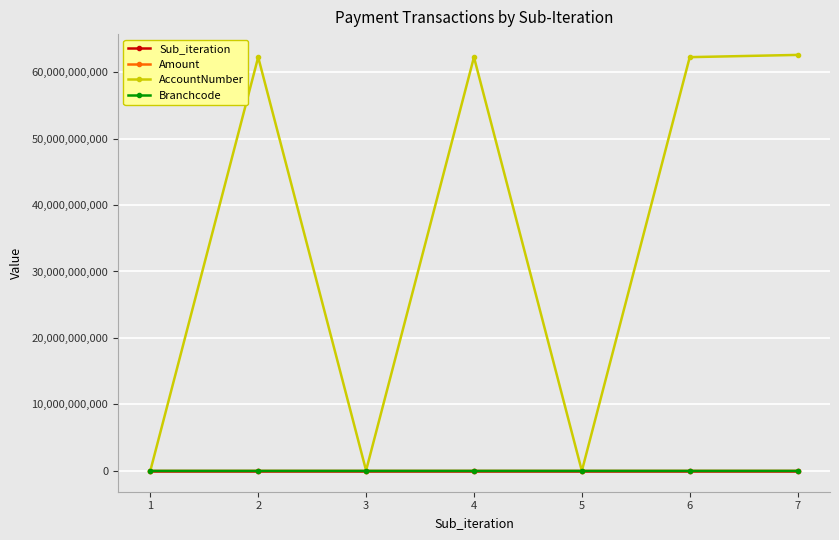

True or false: AccountNumber has more than 1 interior local peaks.

True